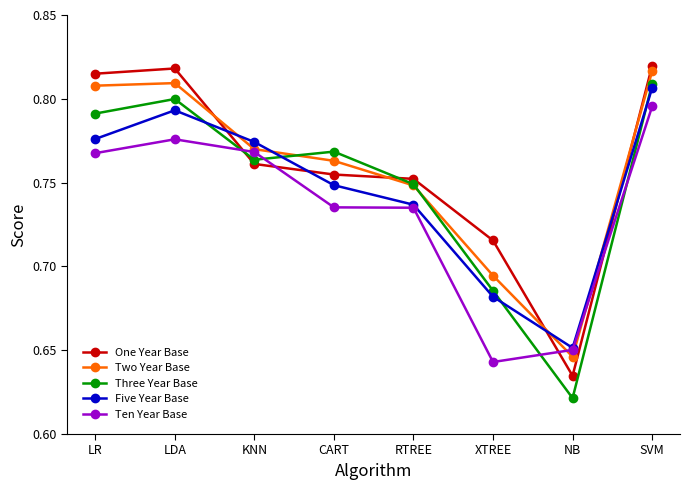

How many lines are shown in the chart?

5